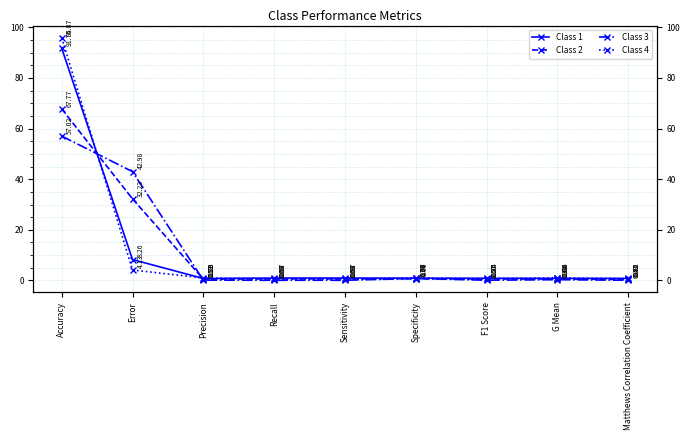

Reading left to right, list all the values displayed in this chart.

Class 1: 91.7	8.3	0.8	1.0	1.0	0.9	0.9	0.8	0.8
Class 2: 67.8	32.2	0.5	0.6	0.6	0.7	0.6	0.6	0.4
Class 3: 57.0	43.0	0.1	0.1	0.1	0.8	0.1	0.3	0.1
Class 4: 95.9	4.1	1.0	0.6	0.6	1.0	0.7	1.0	0.8